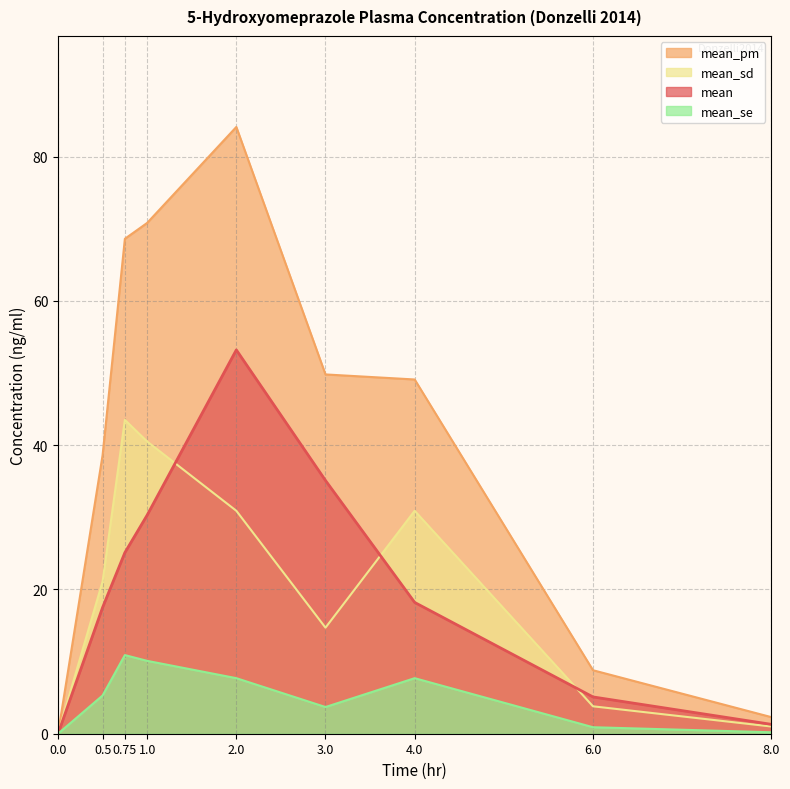

At which category does mean_sd reach its first local peak?

0.75